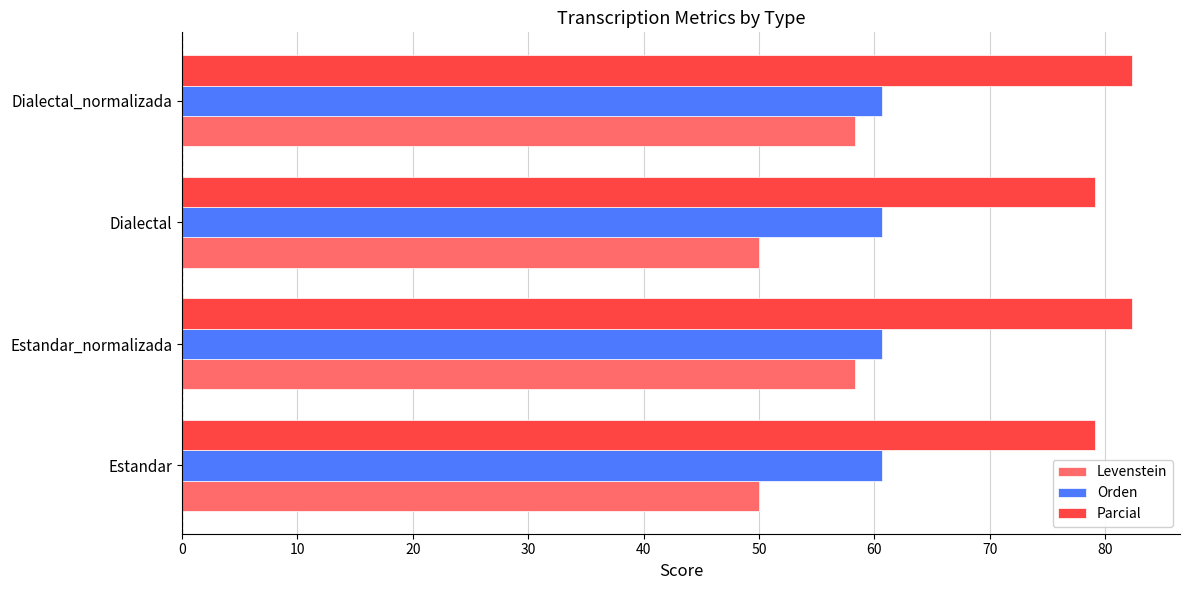

At how many categories does at least one series exceed 55?

4